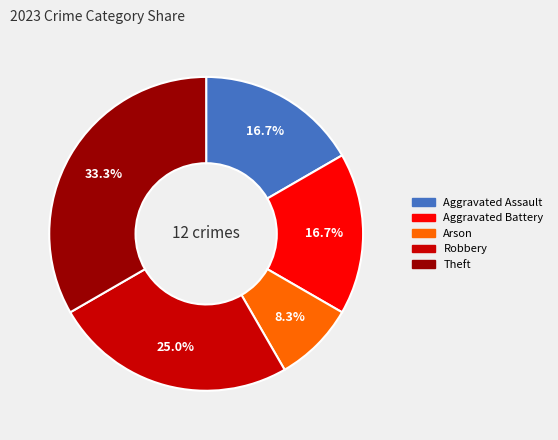

To the nearest percent, what is the combined percentage of Theft and Aggravated Assault?

50%